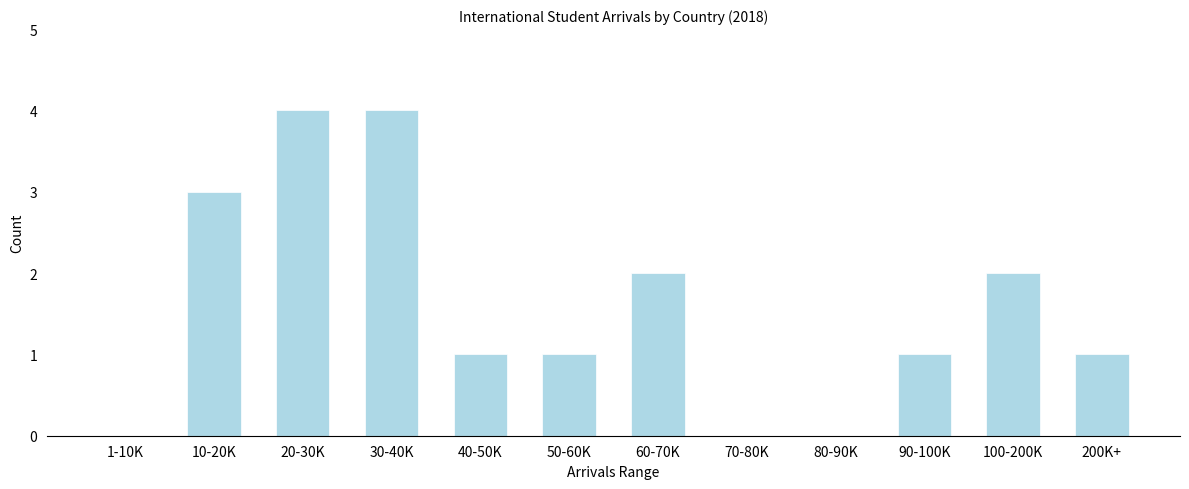

Reading left to right, transcribe all the data shown in this chart.

1-10K=0	10-20K=3	20-30K=4	30-40K=4	40-50K=1	50-60K=1	60-70K=2	70-80K=0	80-90K=0	90-100K=1	100-200K=2	200K+=1